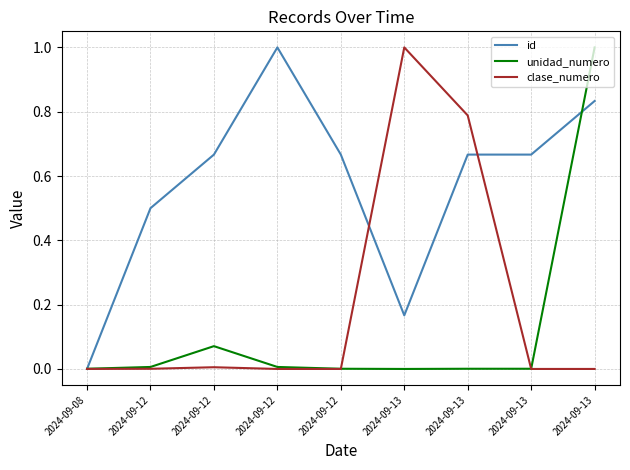

At which category is the sum across all series the highest?

2024-09-13